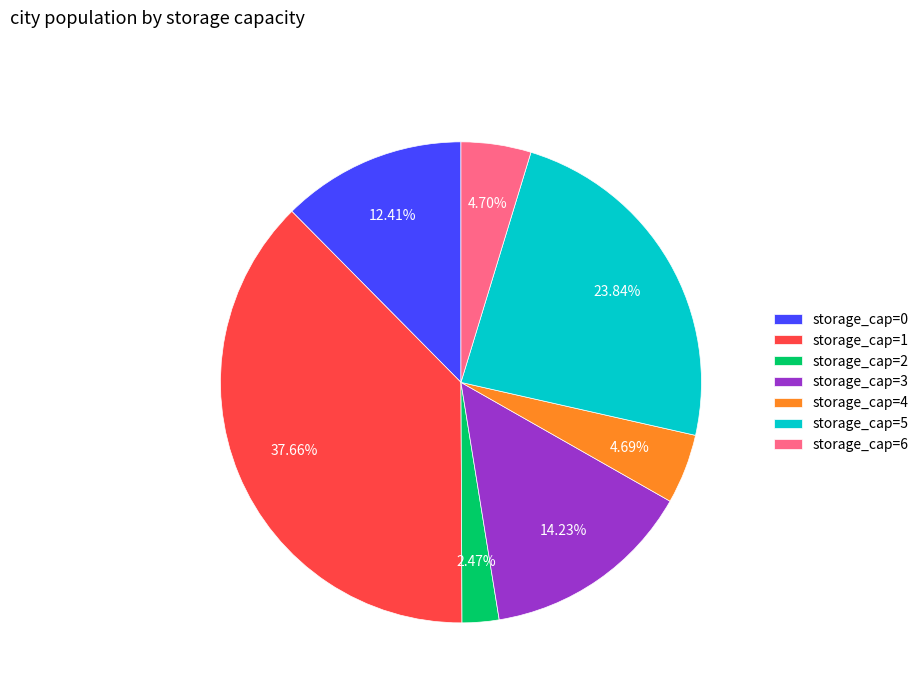

Is there a majority slice in this chart?

No